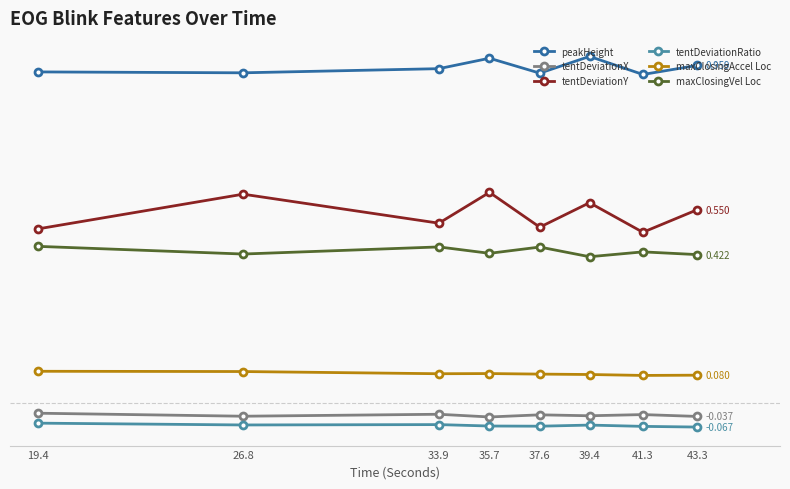

Reading left to right, extract all data points from this chart.

peakHeight: 19.4=0.9	26.8=0.9	33.9=1.0	35.7=1.0	37.6=0.9	39.4=1.0	41.3=0.9	43.3=1.0
tentDeviationX: 19.4=-0.0	26.8=-0.0	33.9=-0.0	35.7=-0.0	37.6=-0.0	39.4=-0.0	41.3=-0.0	43.3=-0.0
tentDeviationY: 19.4=0.5	26.8=0.6	33.9=0.5	35.7=0.6	37.6=0.5	39.4=0.6	41.3=0.5	43.3=0.5
tentDeviationRatio: 19.4=-0.1	26.8=-0.1	33.9=-0.1	35.7=-0.1	37.6=-0.1	39.4=-0.1	41.3=-0.1	43.3=-0.1
maxClosingAccel Loc: 19.4=0.1	26.8=0.1	33.9=0.1	35.7=0.1	37.6=0.1	39.4=0.1	41.3=0.1	43.3=0.1
maxClosingVel Loc: 19.4=0.4	26.8=0.4	33.9=0.4	35.7=0.4	37.6=0.4	39.4=0.4	41.3=0.4	43.3=0.4